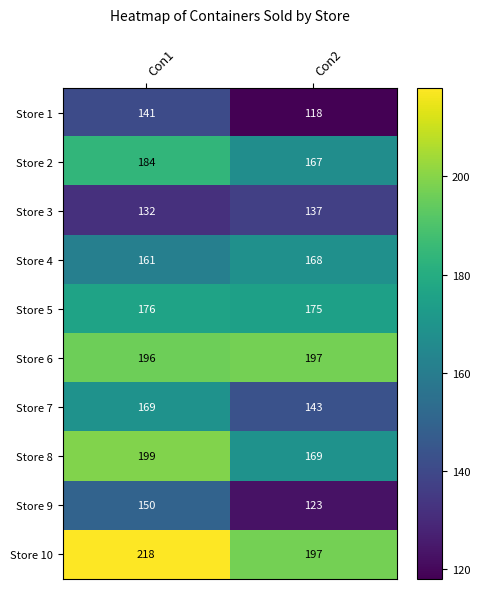

Where is Store 5 nearest to the value 175?

Con2